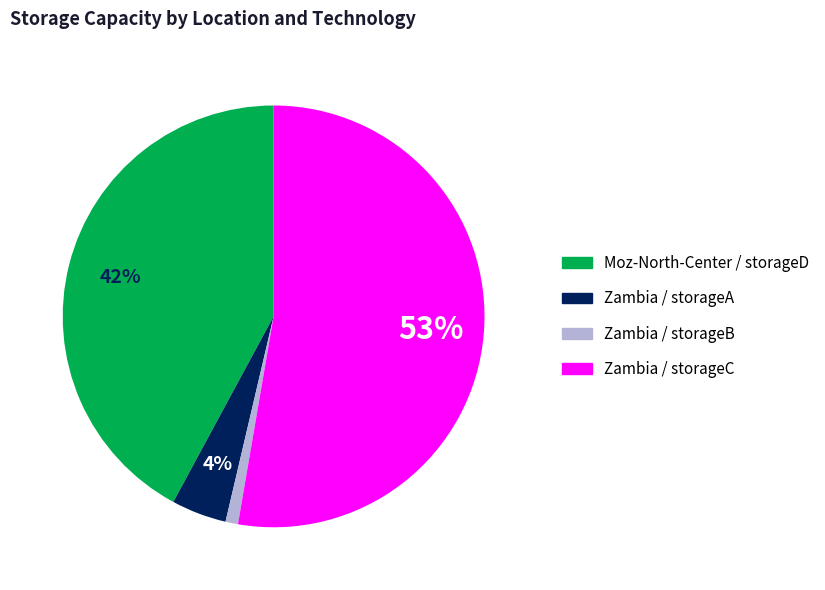

Approximately how many times larger is the value at Moz-North-Center / storageD compared to Zambia / storageC?

0.8